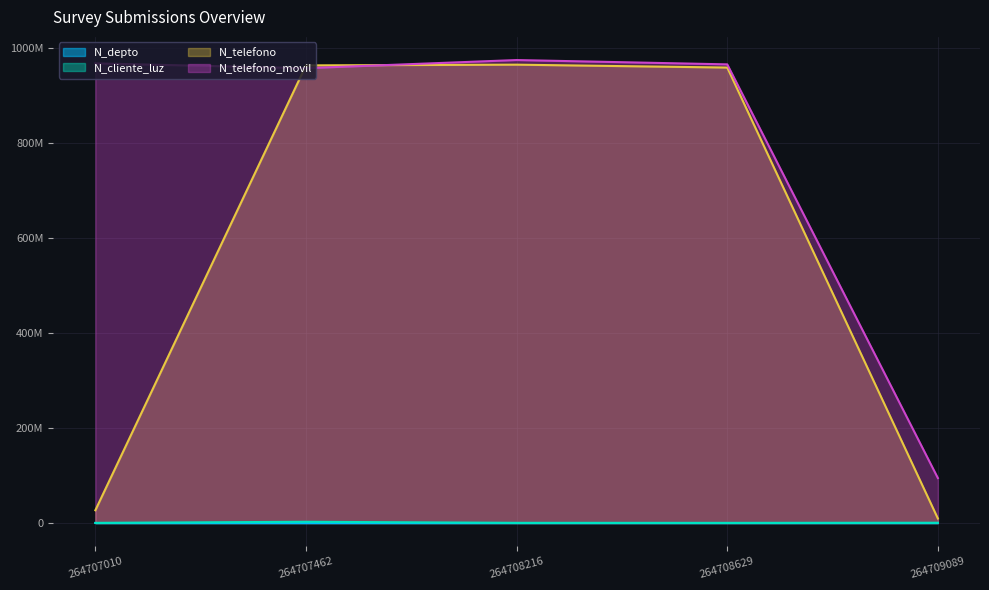

True or false: N_telefono and N_cliente_luz intersect in this chart.

False